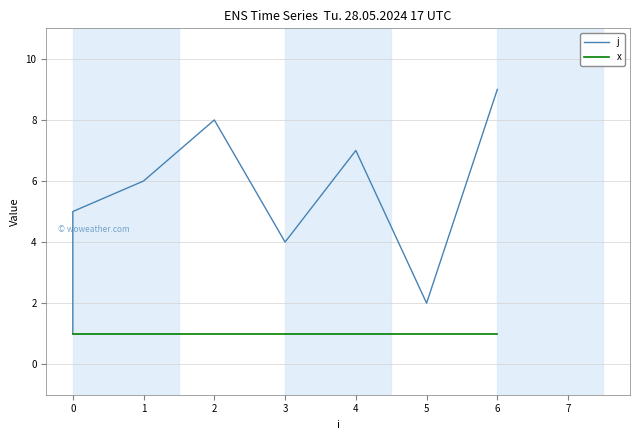

True or false: x has a value of 2 at 2.

False